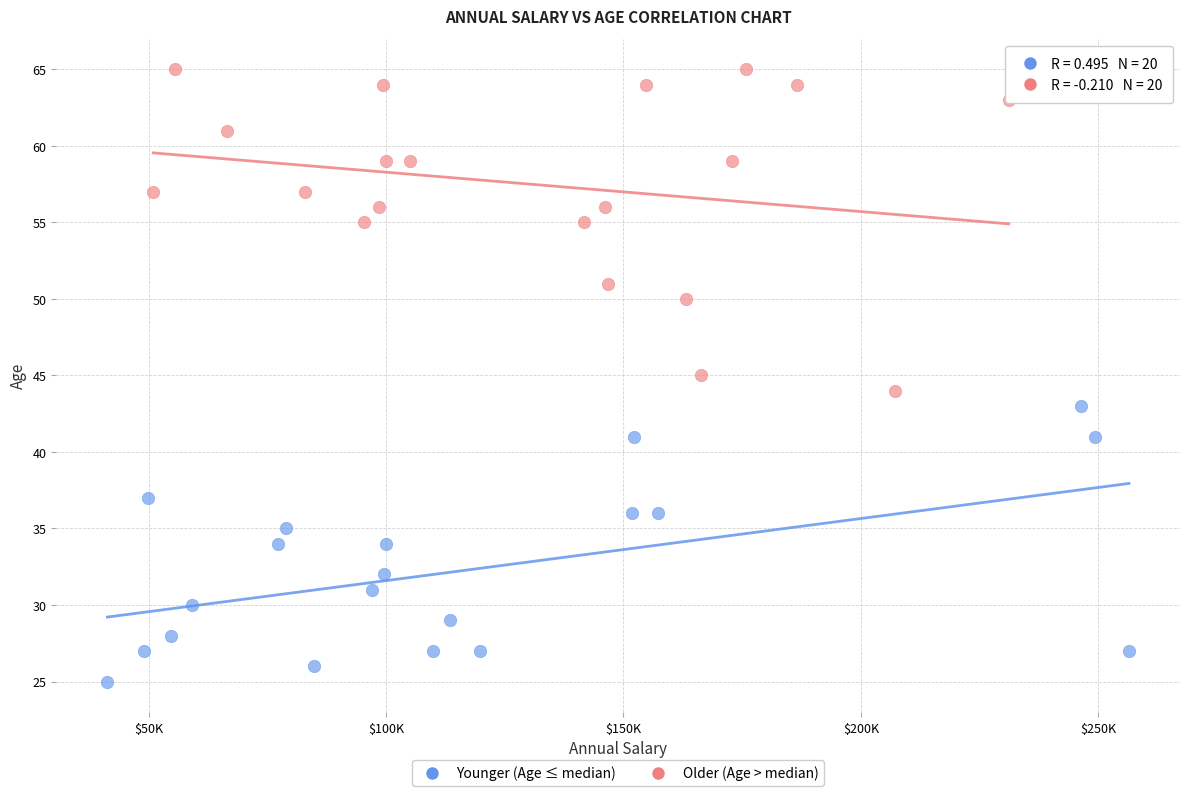

Which series contains the highest Y value?

Older (Age > median)